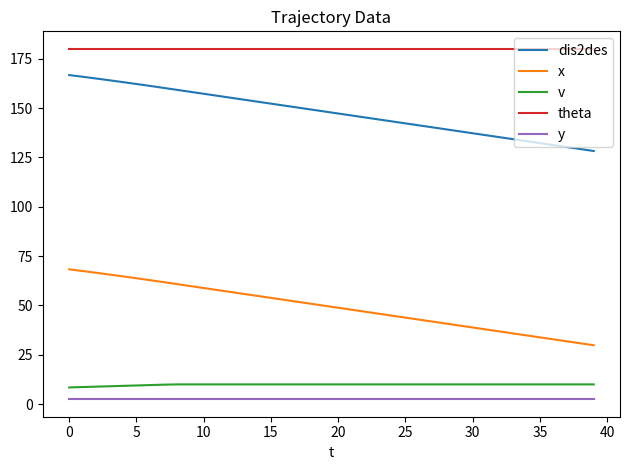

What is the highest value of the theta series?

180.0